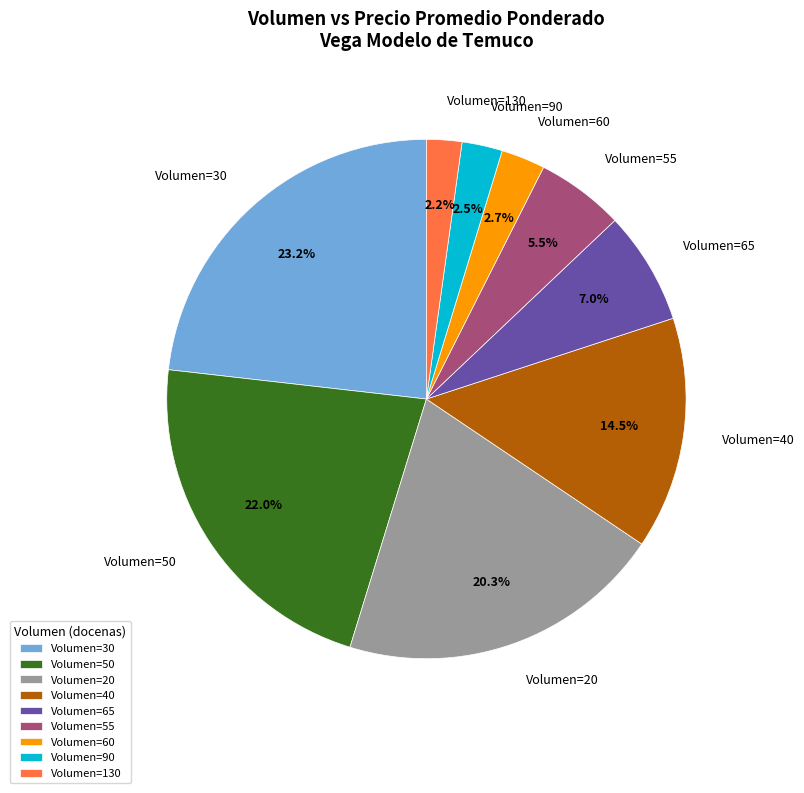

Combined, do Volumen=65 and Volumen=60 account for over 50%?

No